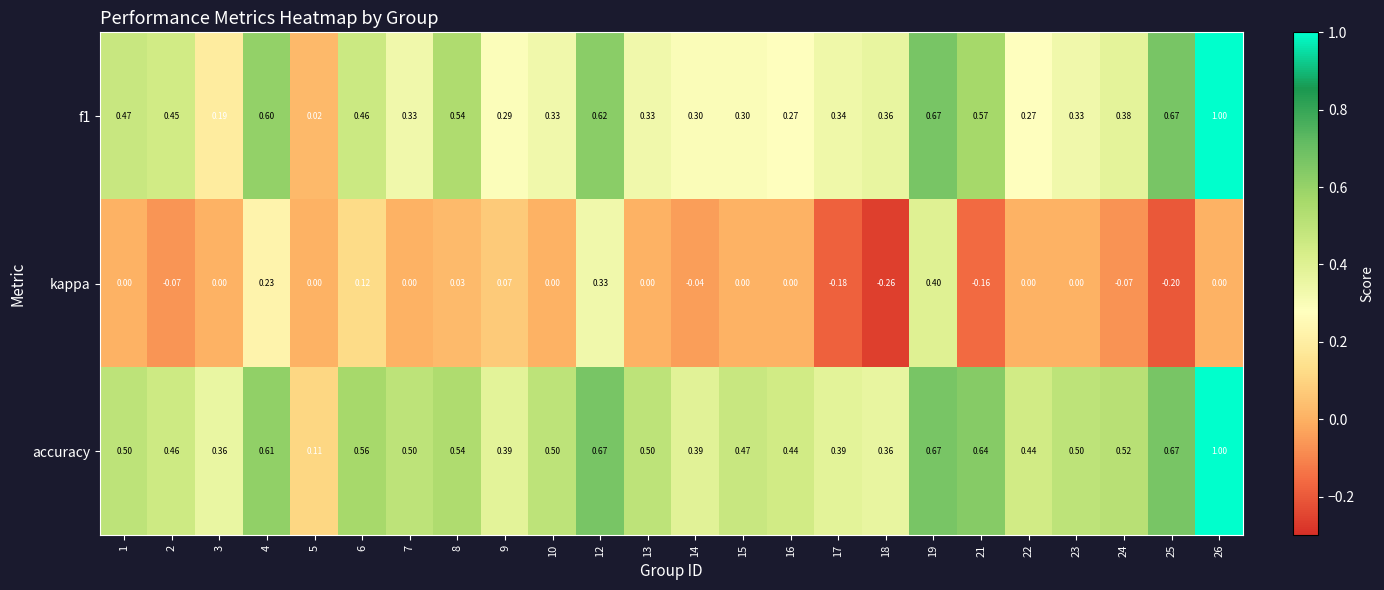

How many data points does each series have?

24